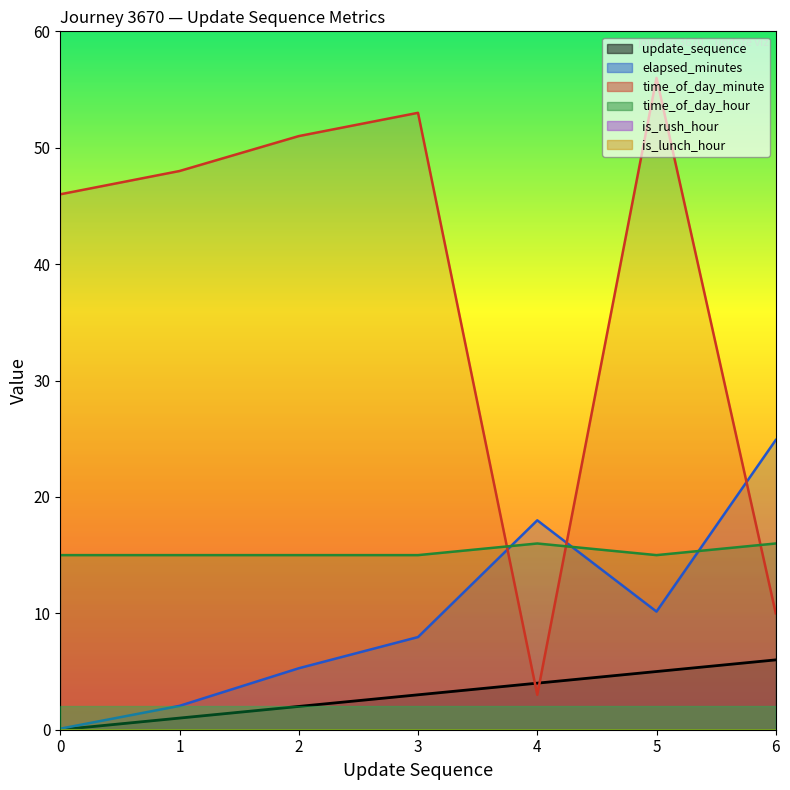

How many intersections are there between elapsed_minutes and time_of_day_hour?

3